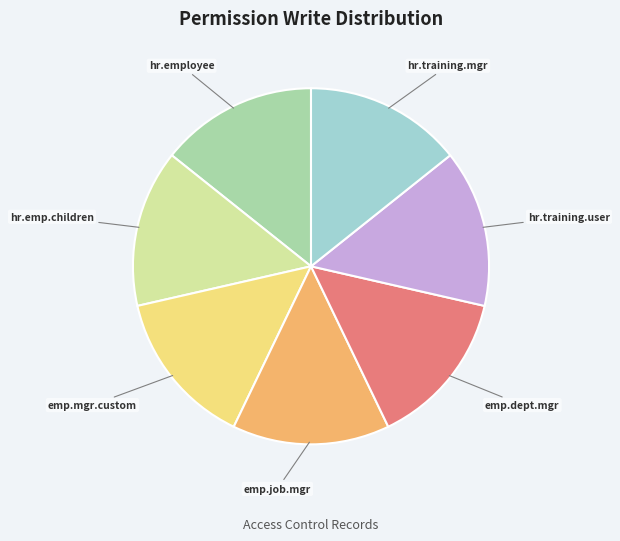

Does any single category account for the majority?

No